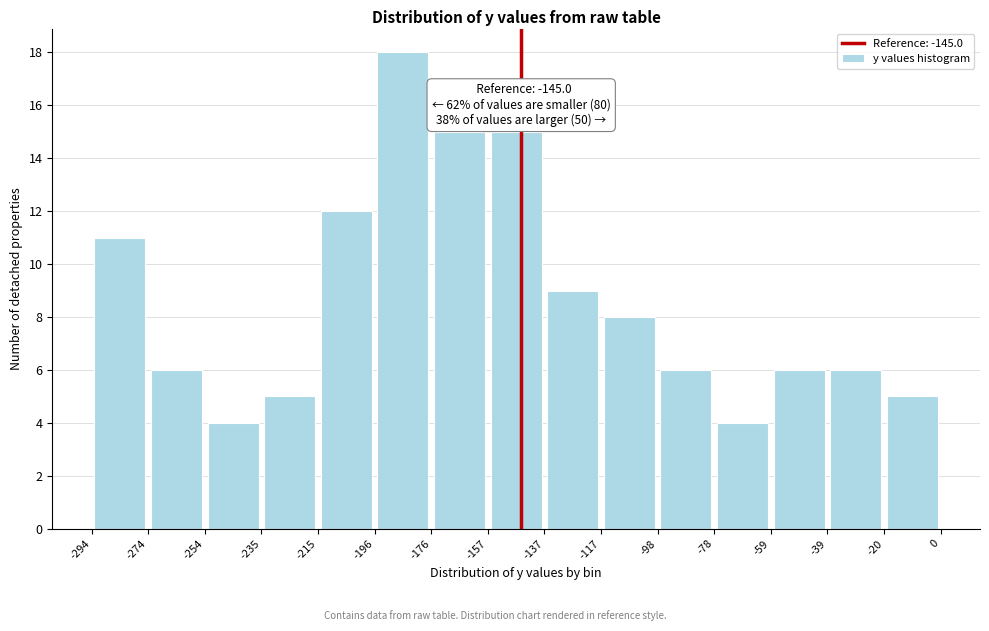

Which range on the x-axis has the tallest bar?

-196 to -176